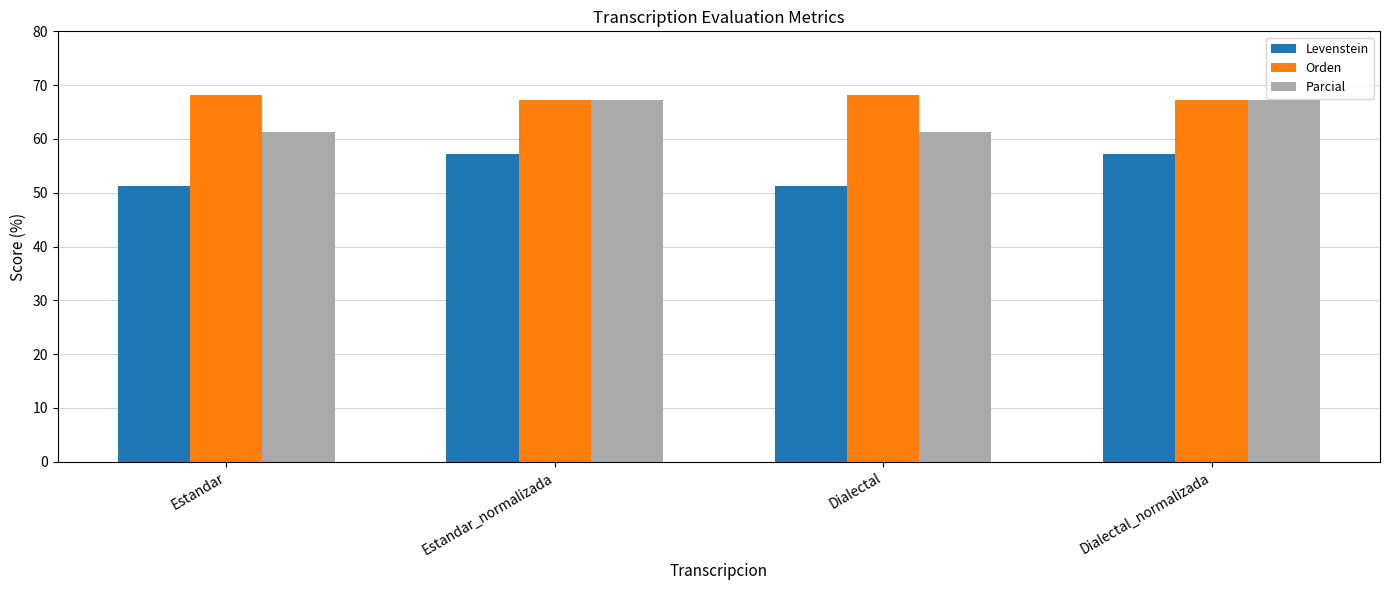

Rank the series by their average value, from lowest to highest.

Levenstein, Parcial, Orden